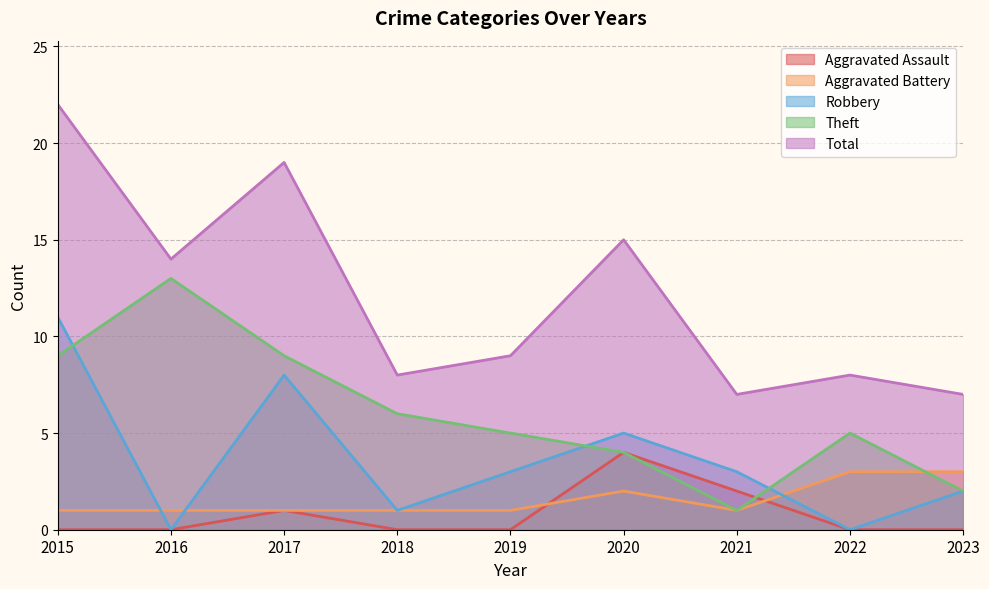

True or false: Total and Theft cross at least once.

False